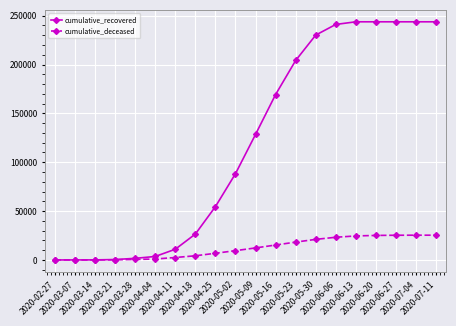

Is the value of cumulative_deceased at 2020-03-21 greater than the value of cumulative_recovered at 2020-04-25?

No